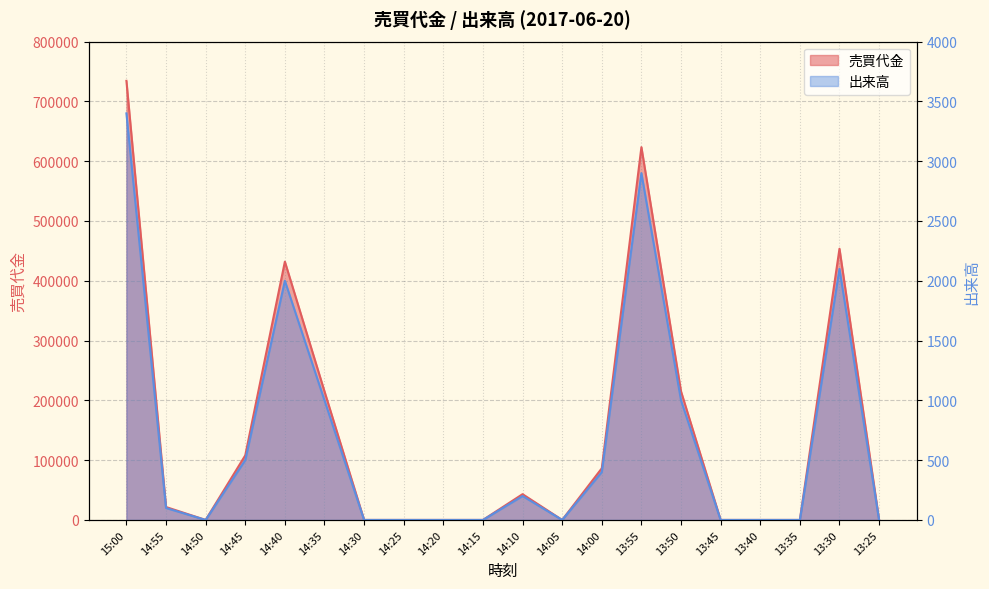

What is the highest value of the 出来高 series?

3400